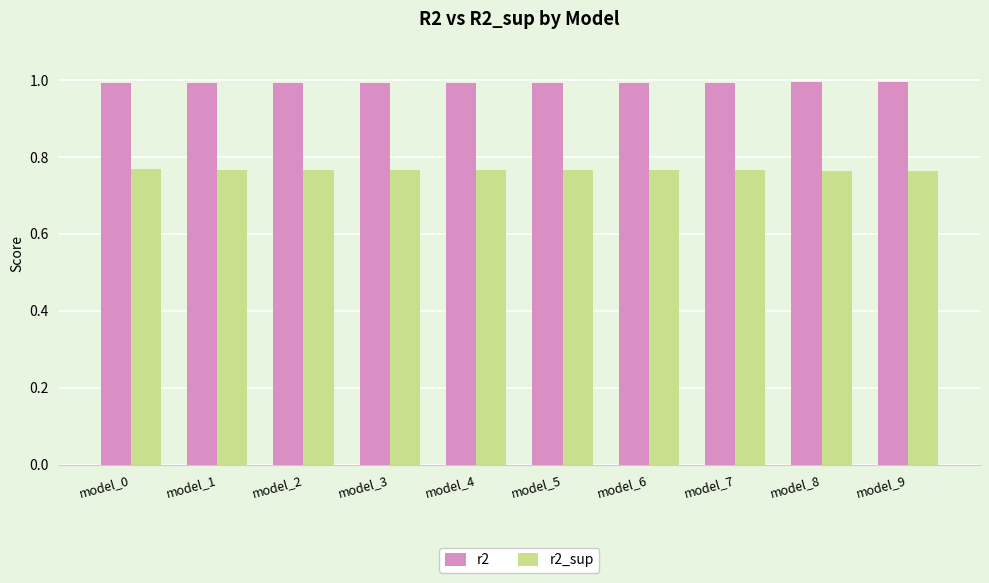

Rank the series at model_4 from lowest to highest value.

r2_sup, r2